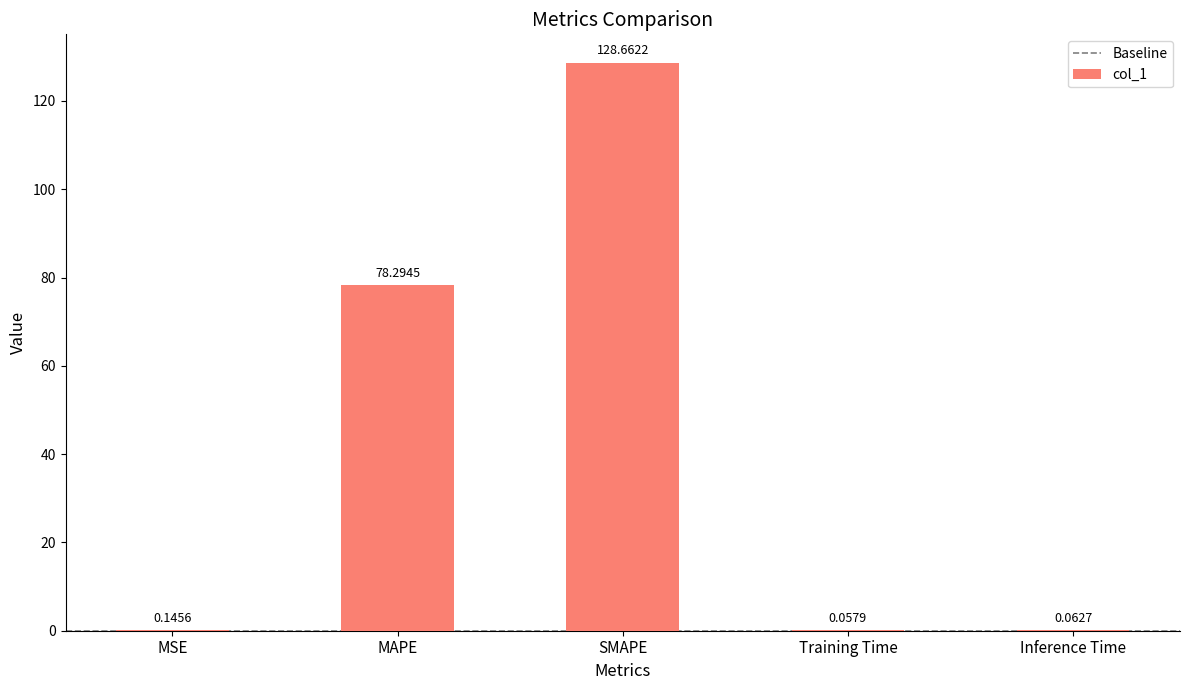

How many series are shown in this chart?

1